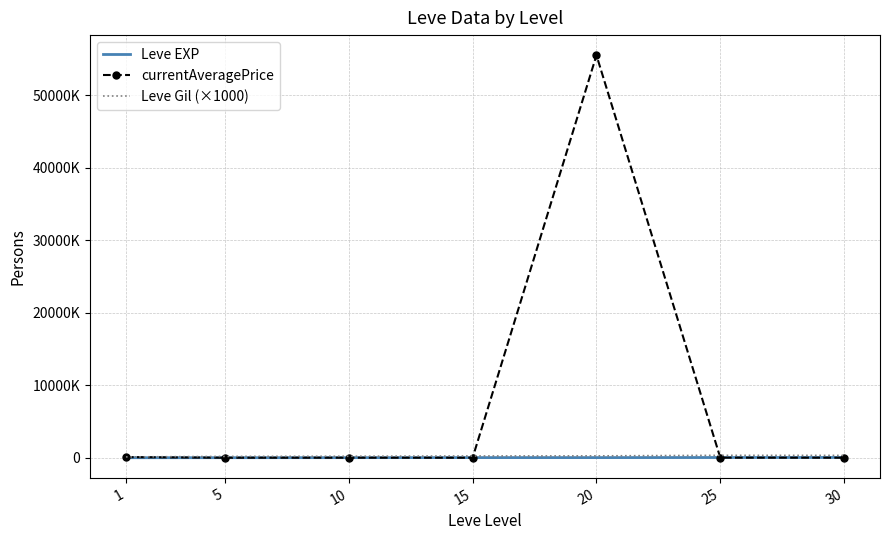

At which label does currentAveragePrice reach its minimum?

15